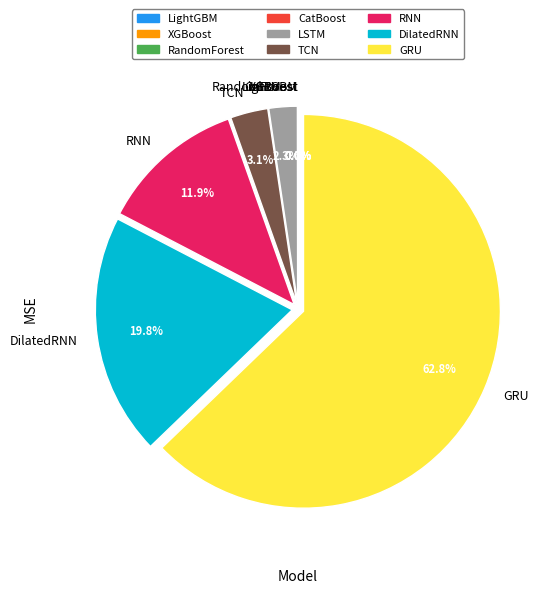

Is LSTM the majority of the pie?

No